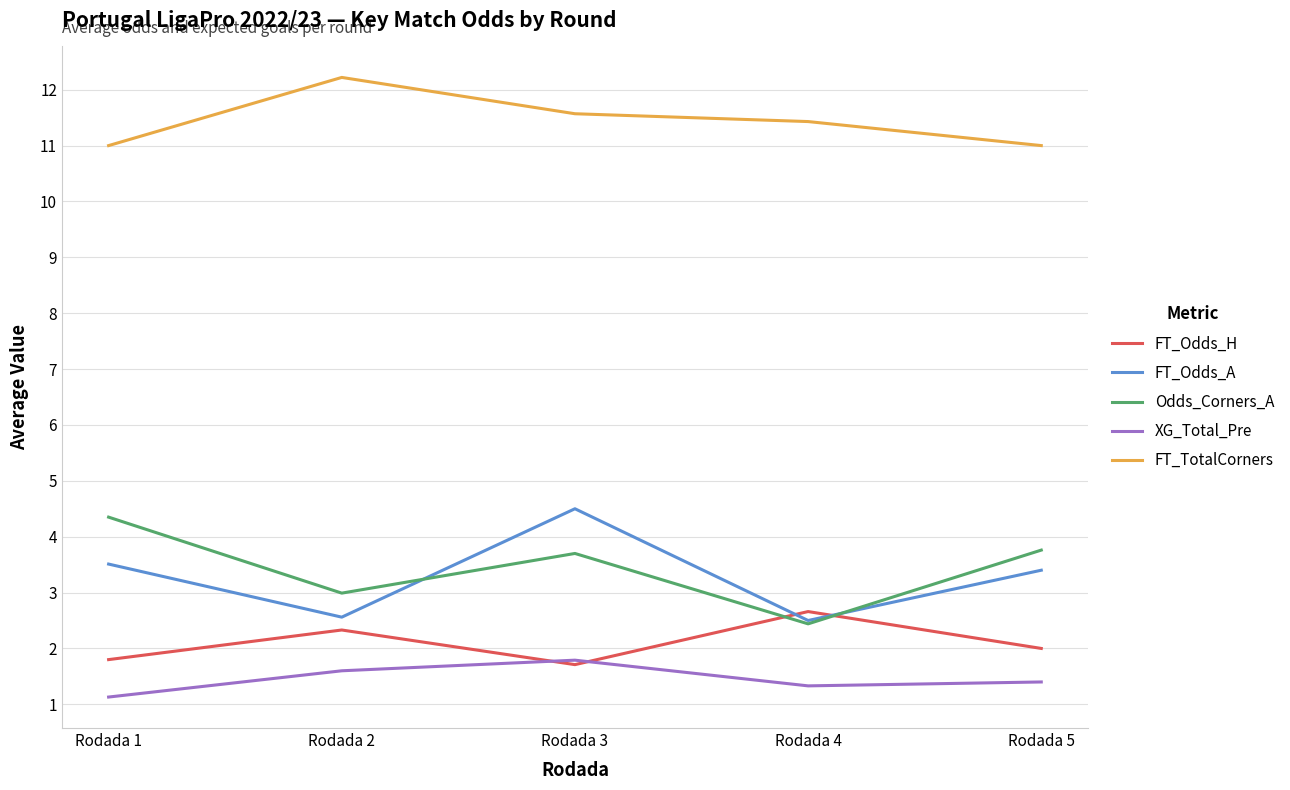

The value of Odds_Corners_A at Rodada 2 is 3.0. True or false?

True